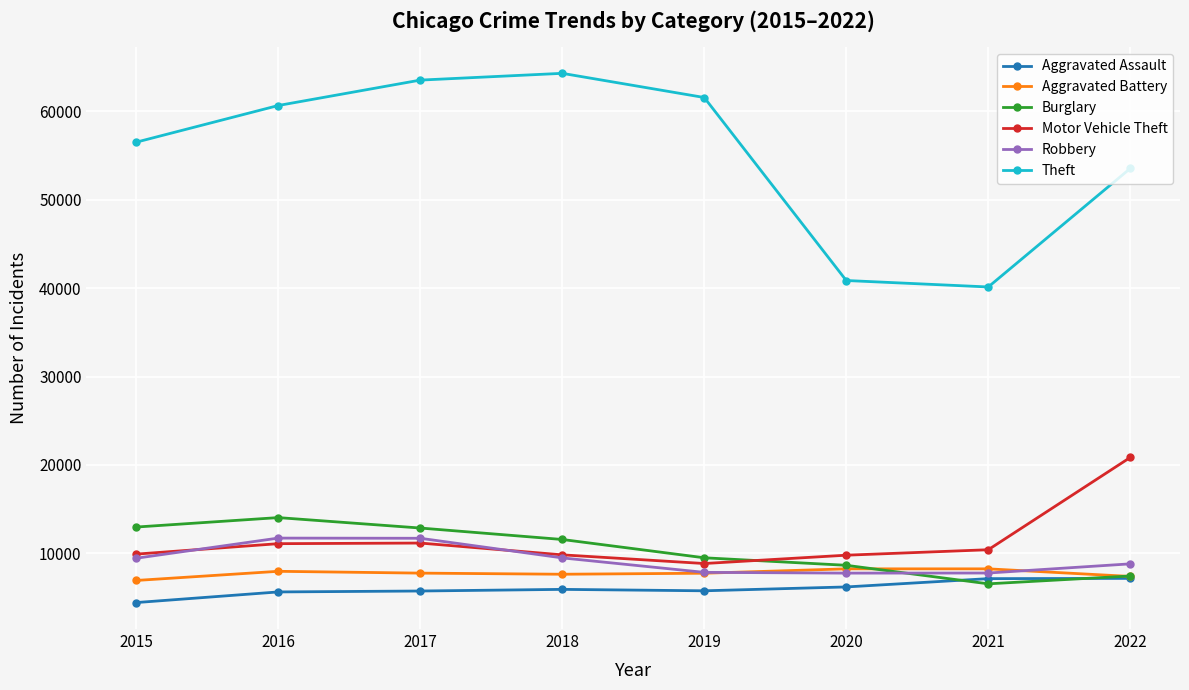

In Theft, how many points are lower than both neighbors (excluding endpoints)?

1